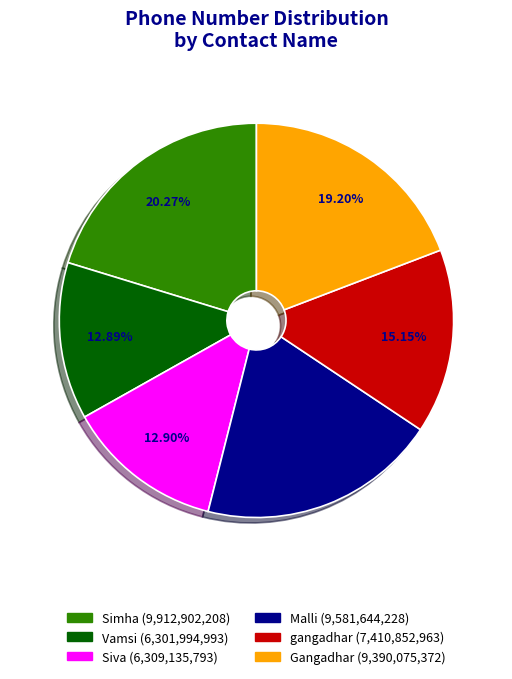

What is the largest slice in the pie chart?

Simha